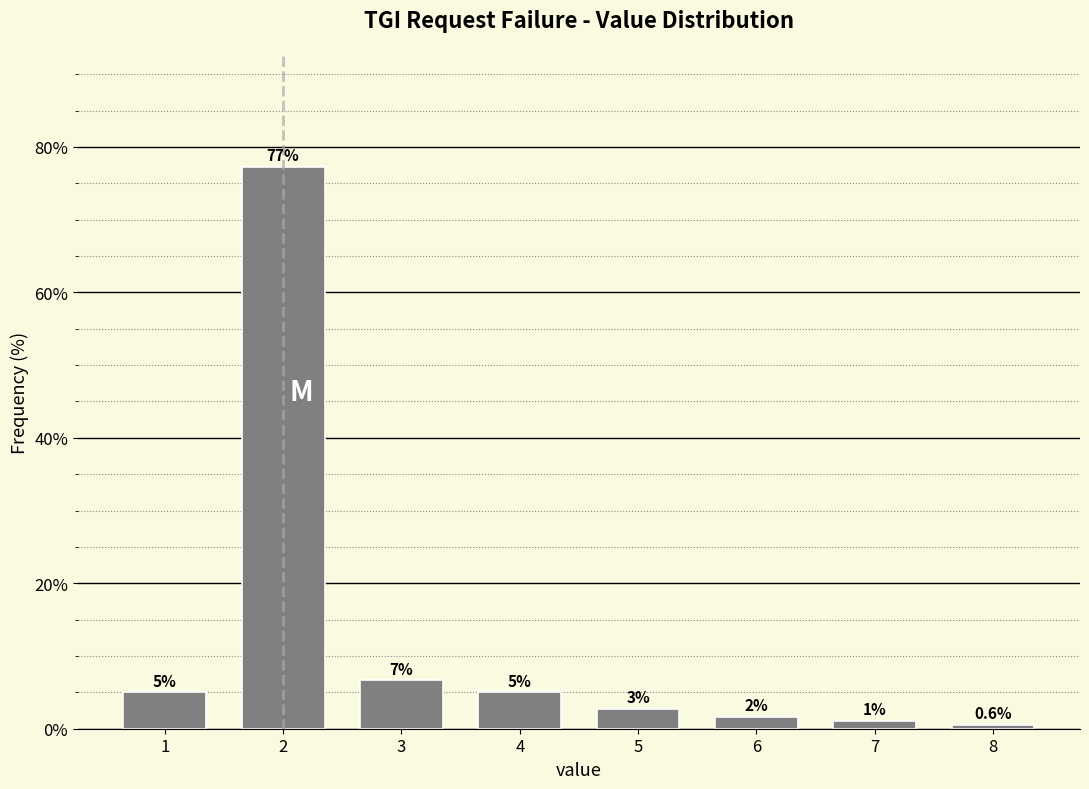

Which has a higher value, 7 or 4?

4